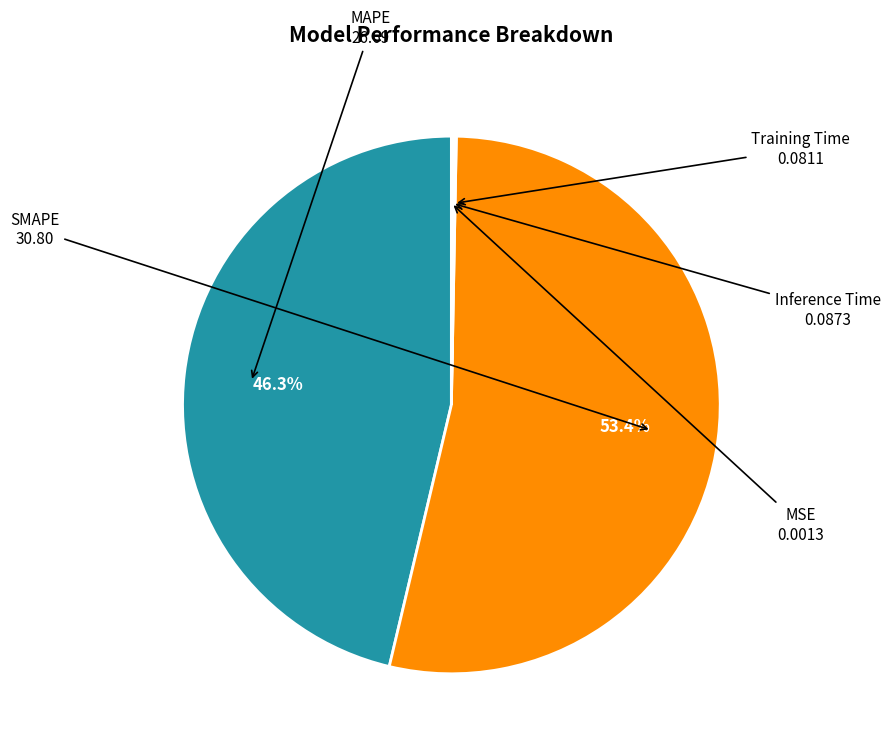

To the nearest percent, what is the average slice percentage?

20%